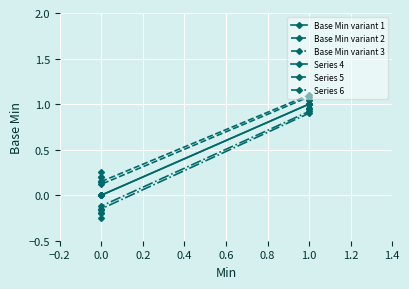

Which has a higher value, 0.0 or 1.0?

1.0